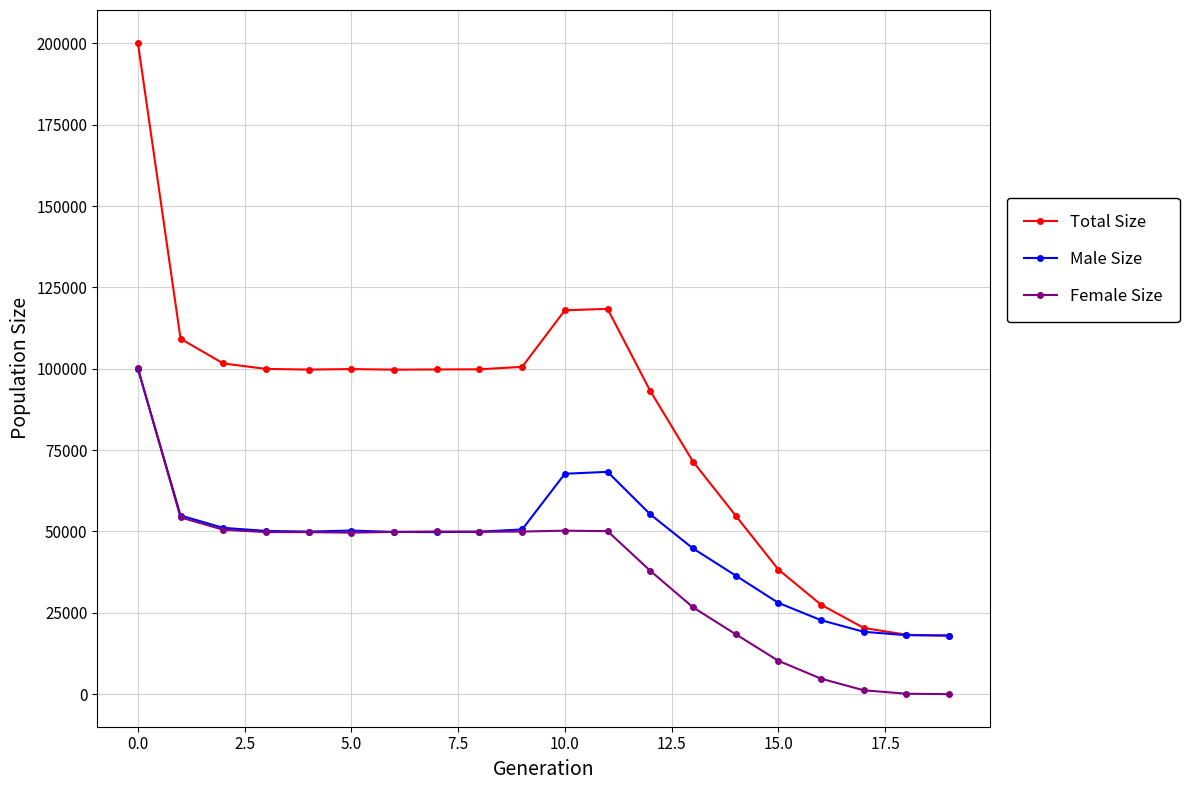

Rank the series by their average value, from highest to lowest.

Total Size, Male Size, Female Size